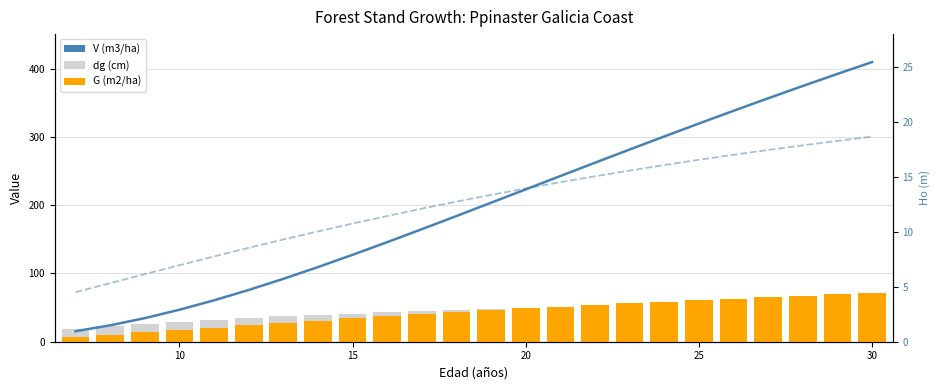

What is the difference between the second highest and second lowest values in the V (m3/ha) series?

368.4